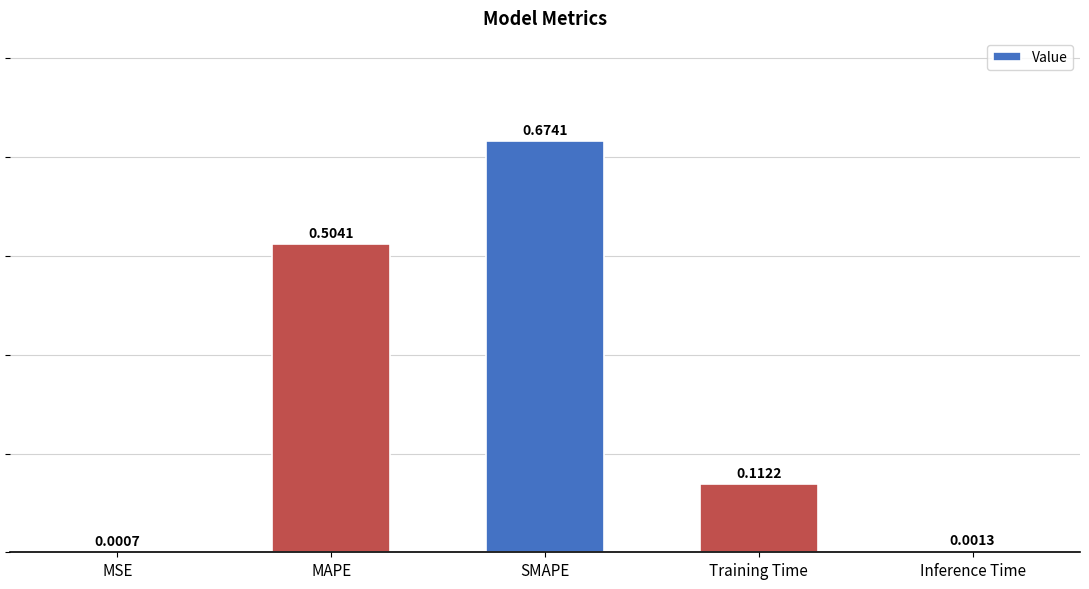

Are the bars horizontal?

No